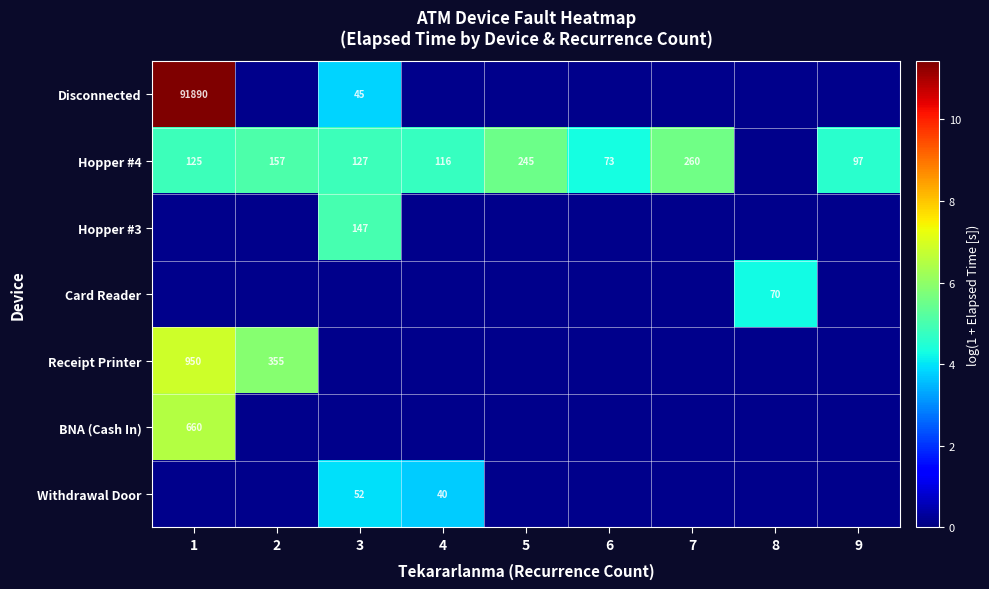

Is the value of Disconnected at 9 greater than the value of Withdrawal Door at 4?

No